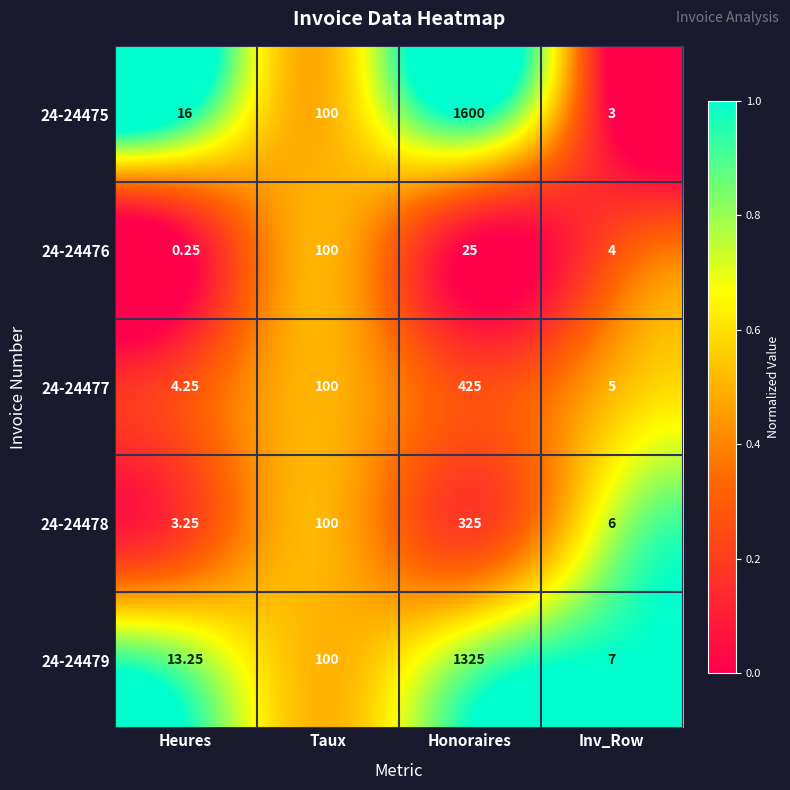

Is the value of 24-24479 at Inv_Row greater than the value of 24-24477 at Heures?

Yes